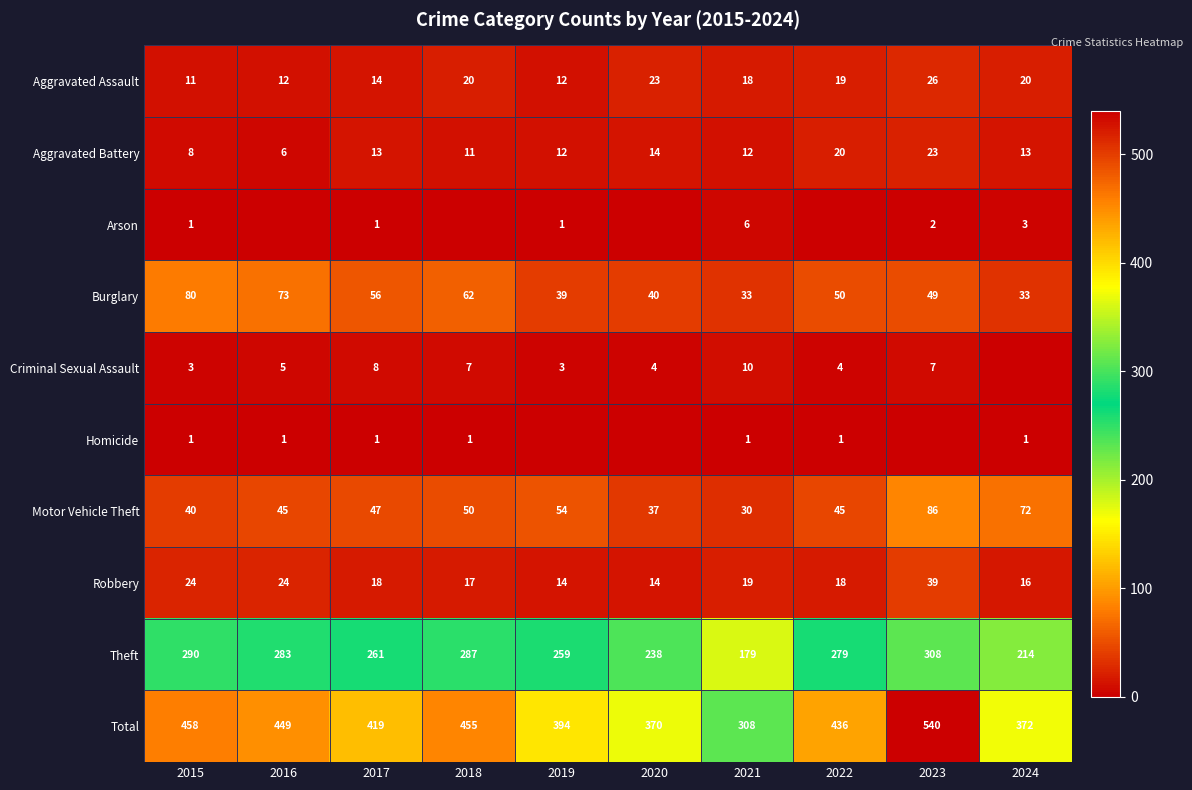

What is the difference between the highest and lowest values at 2016?

449